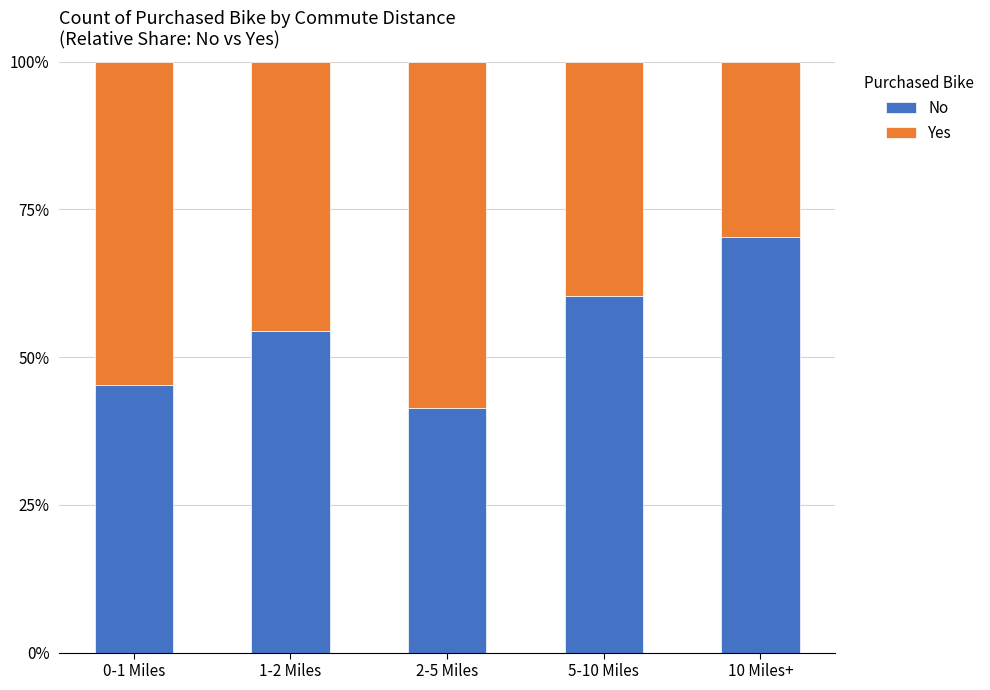

What value does the No series have at 5-10 Miles?

60.4